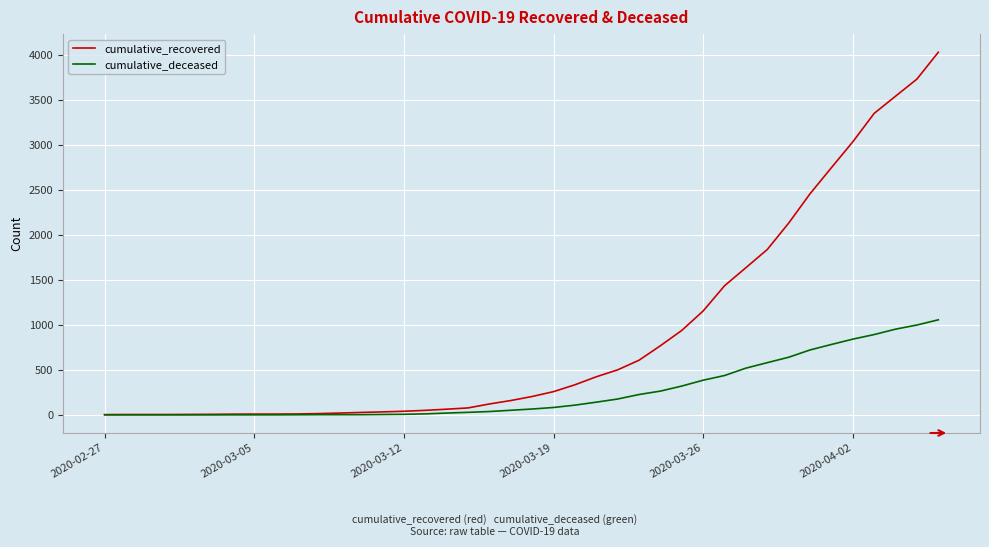

What are all the series names shown in the legend?

cumulative_recovered, cumulative_deceased